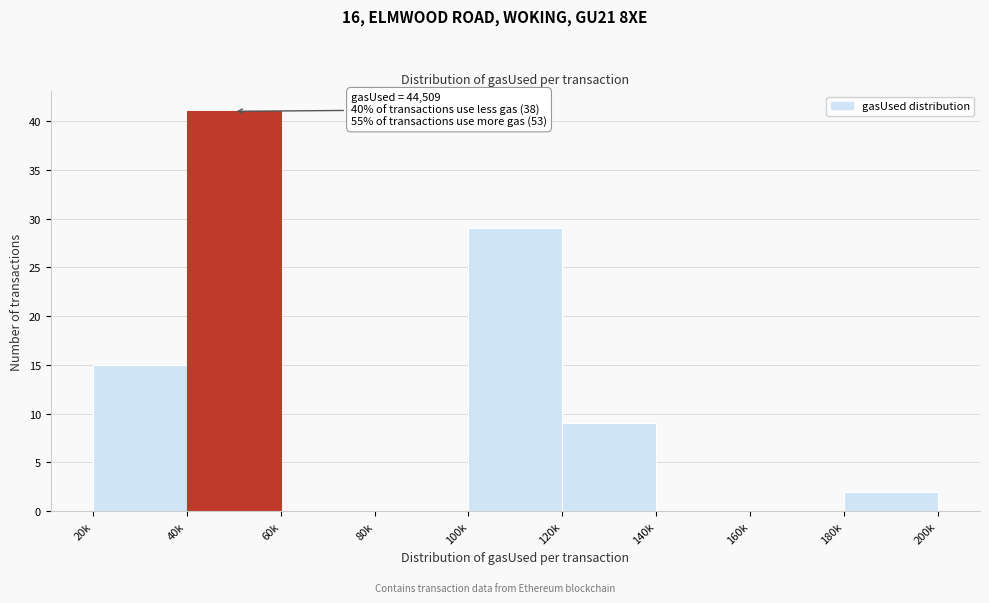

Reading left to right, what are all the values shown in this chart?

20k=15	40k=41	60k=0	80k=0	100k=29	120k=9	140k=0	160k=0	180k=2